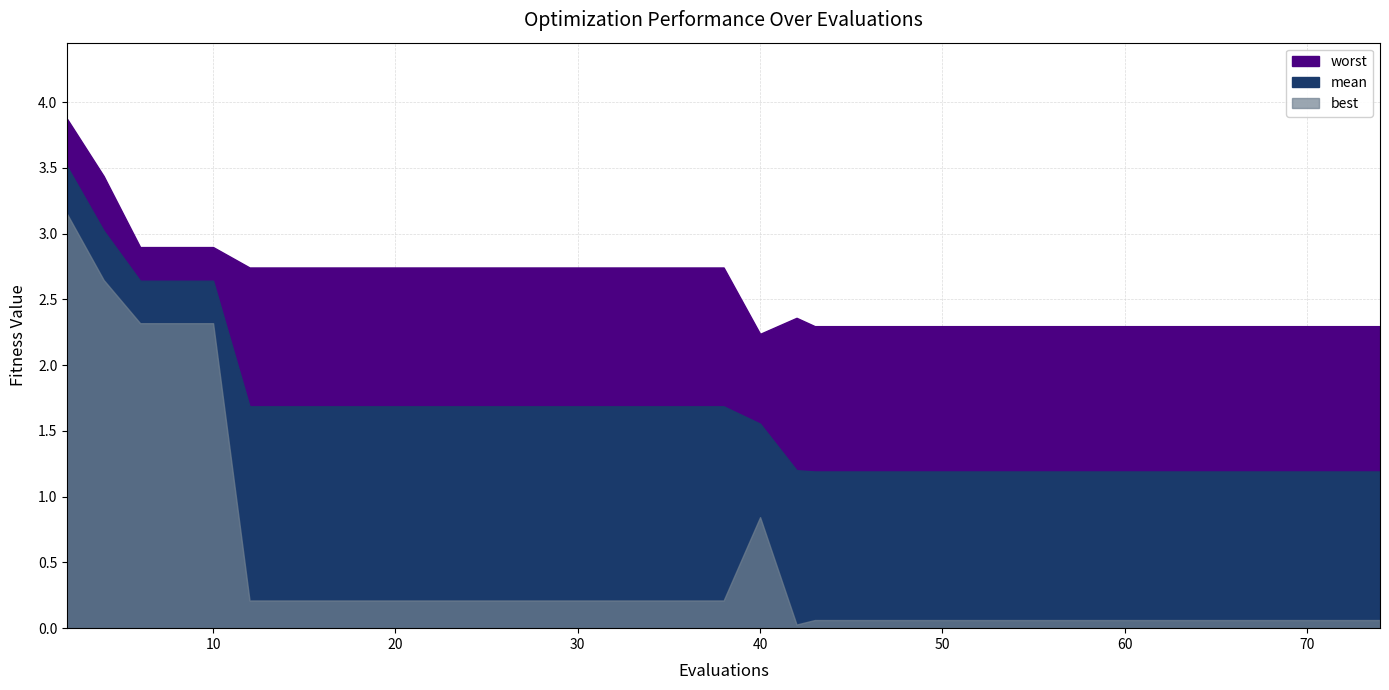

Is it true that best equals 2.6 at 1?

True